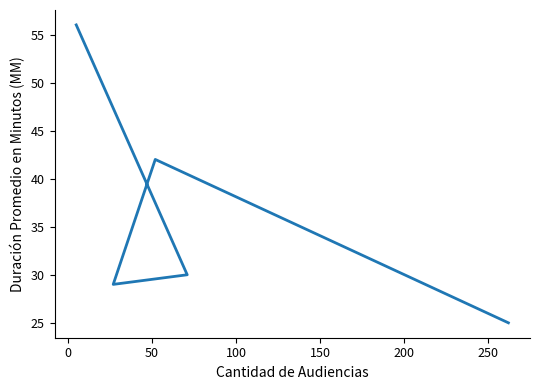

What is the sum of all values?

182